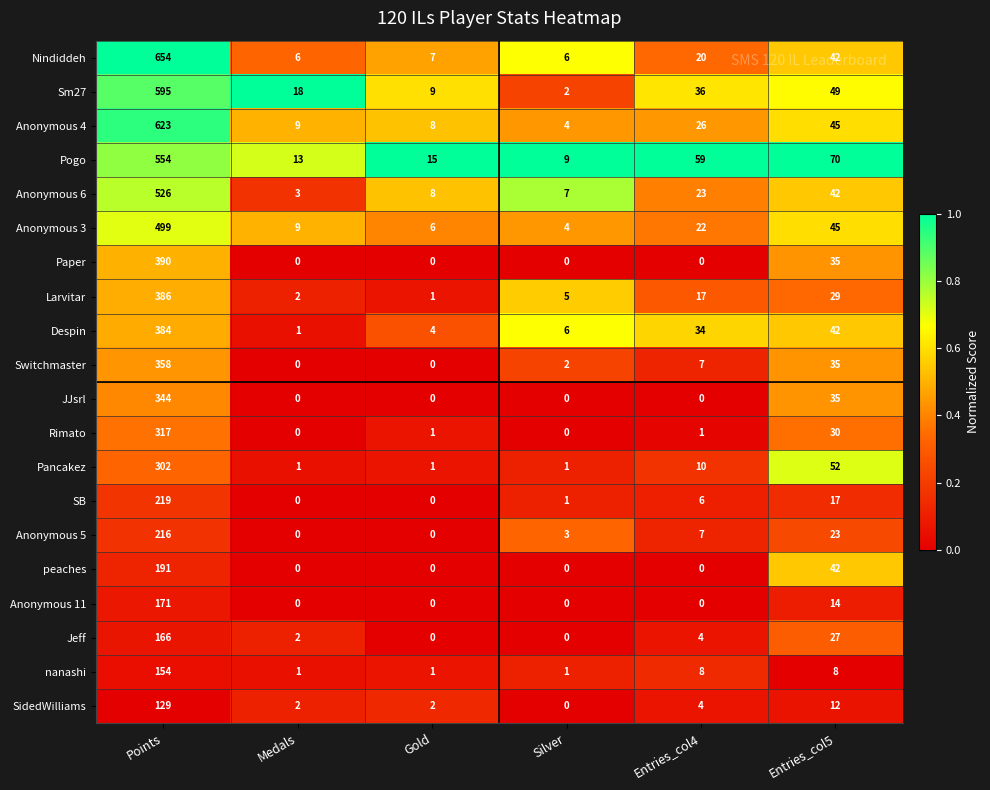

What is the total value across all series at Entries_col5?

694